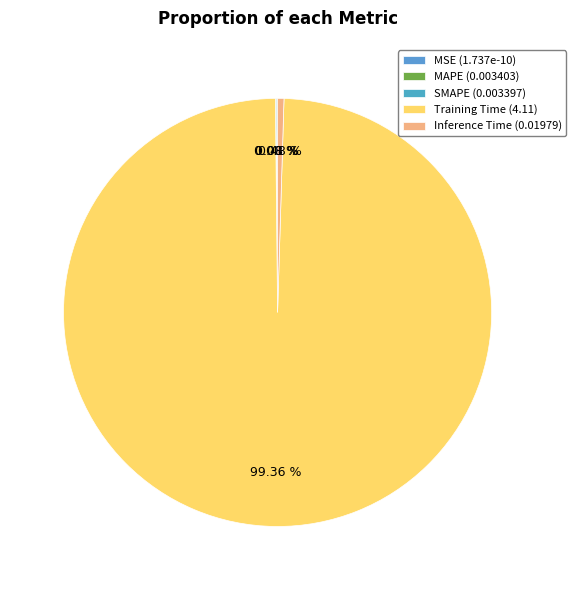

Which category has the smallest portion of the pie?

MSE